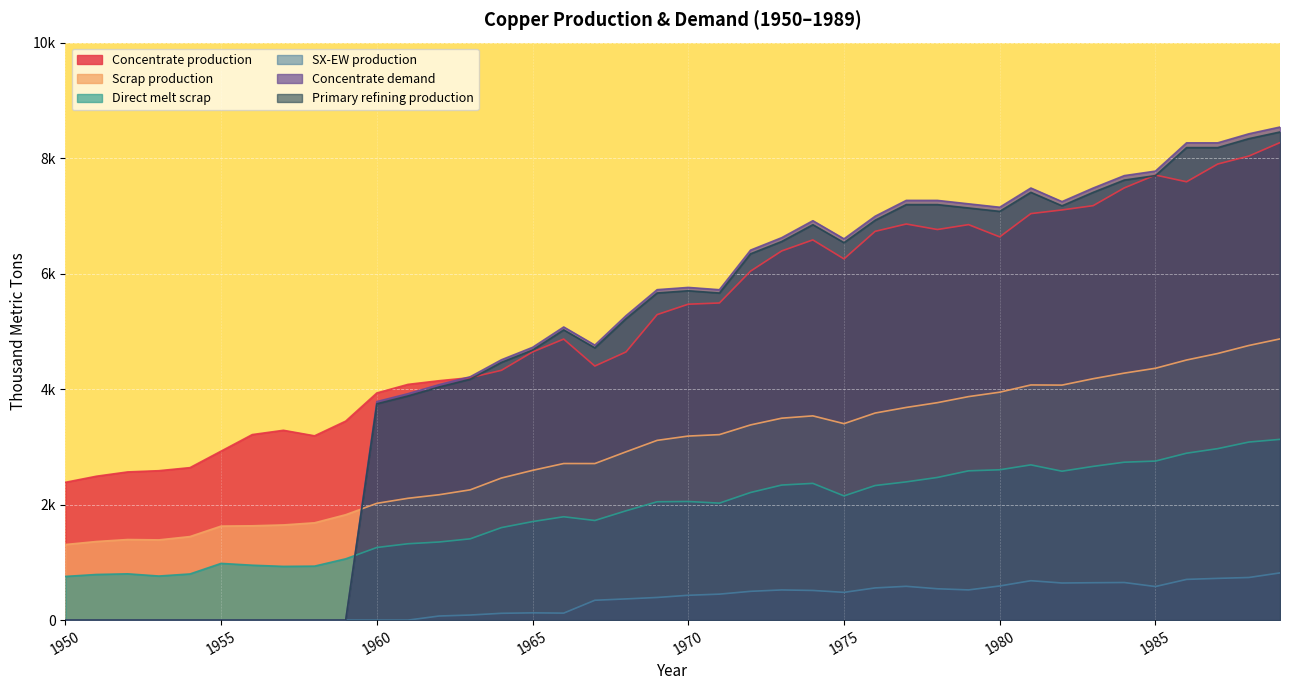

Rank the categories by Concentrate demand value from lowest to highest.

1950, 1951, 1952, 1953, 1954, 1955, 1956, 1957, 1958, 1959, 1960, 1961, 1962, 1963, 1964, 1965, 1967, 1966, 1968, 1971, 1969, 1970, 1972, 1975, 1973, 1974, 1976, 1980, 1979, 1982, 1978, 1977, 1983, 1981, 1984, 1985, 1987, 1986, 1988, 1989